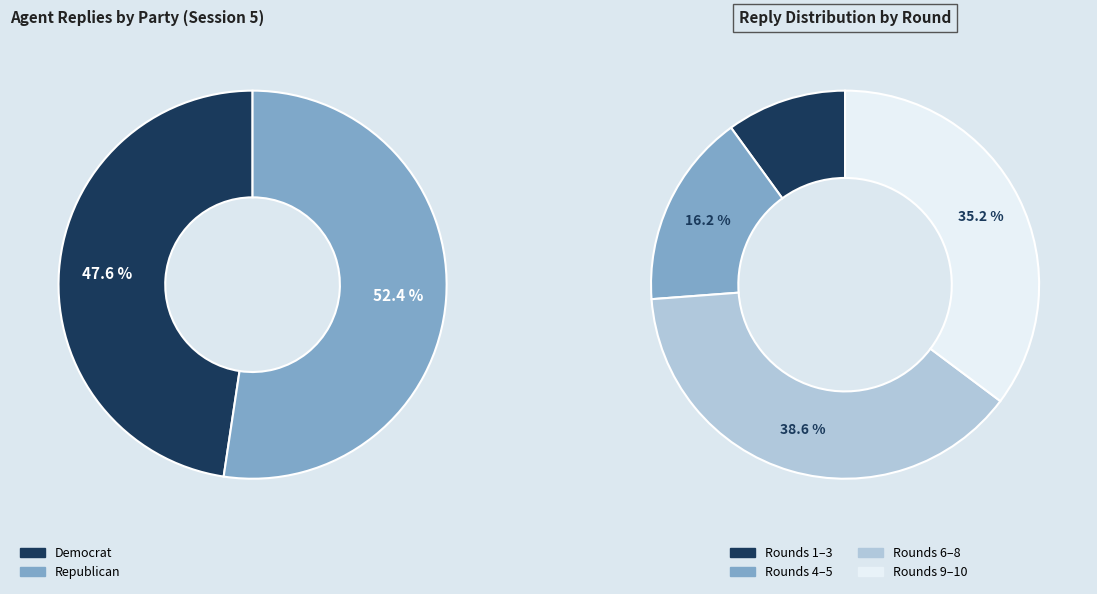

Which series has the largest range (max minus min)?

Democrat